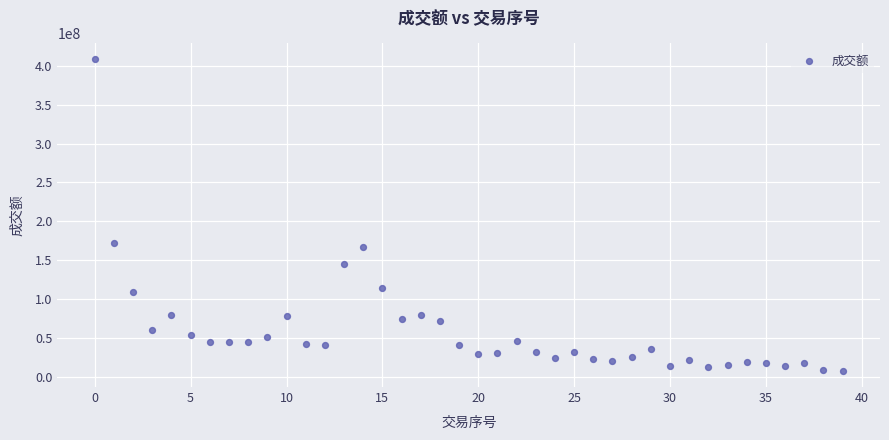

What Y value in the scatter plot is closest to 207715239?

171580371.3